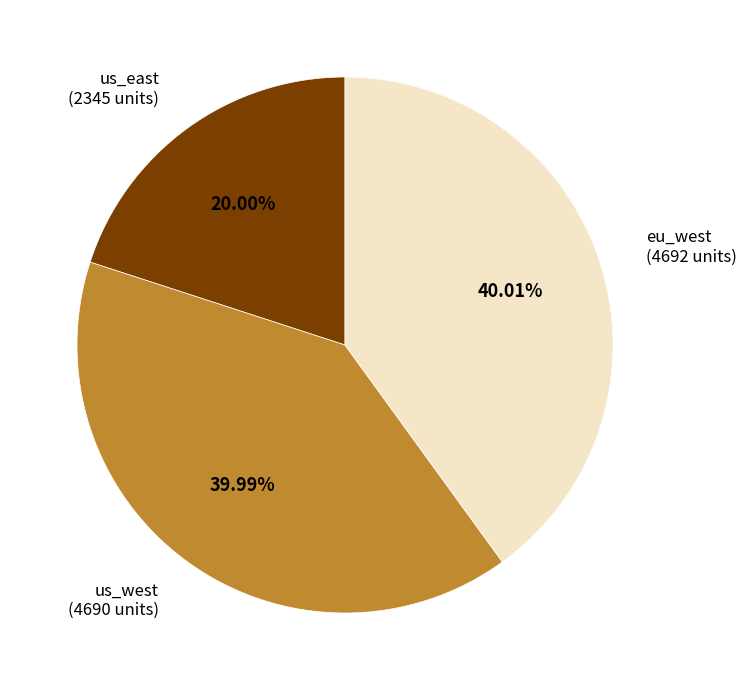

Which category has the smallest portion of the pie?

us_east